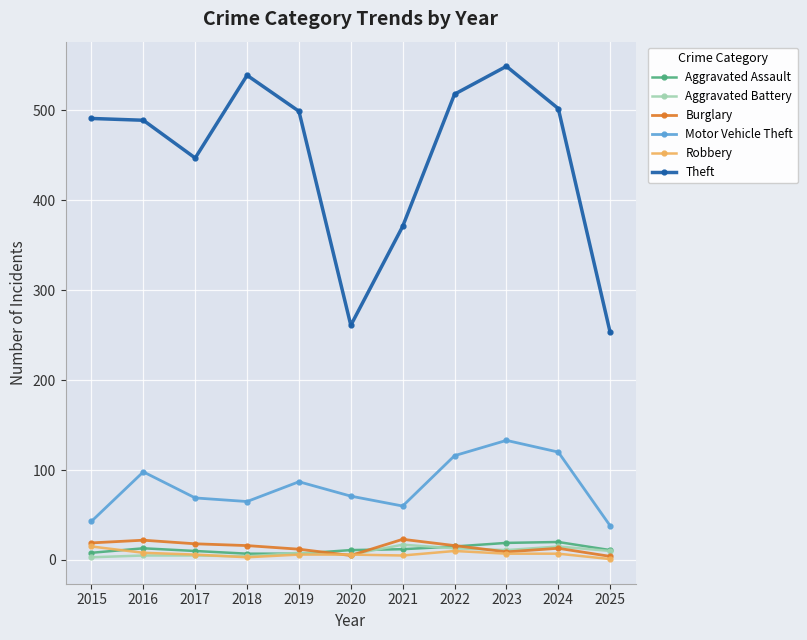

True or false: Aggravated Assault and Theft cross at least once.

False